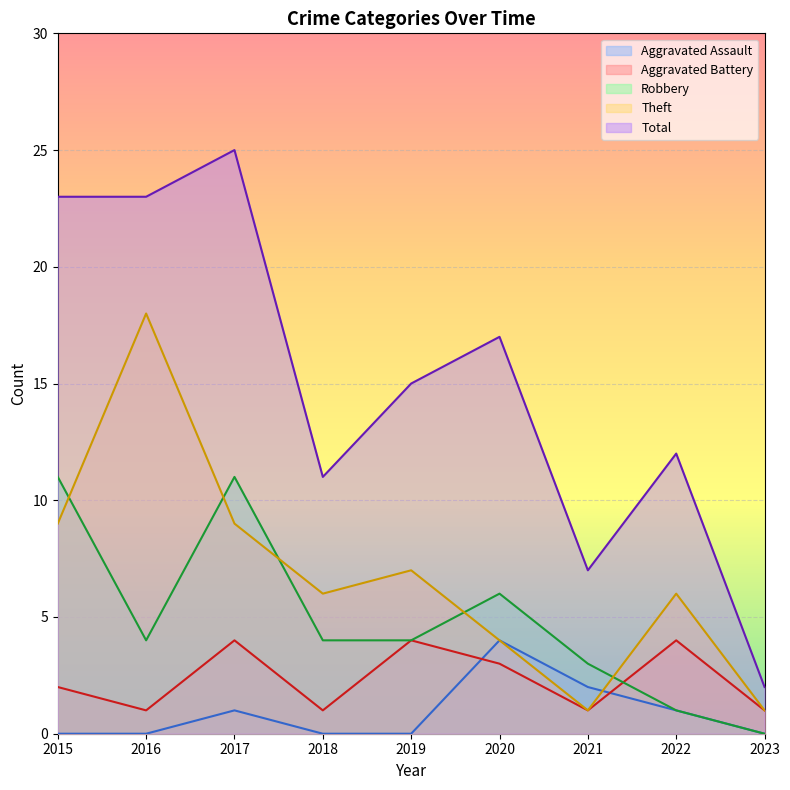

At how many categories does at least one series exceed 14?

5